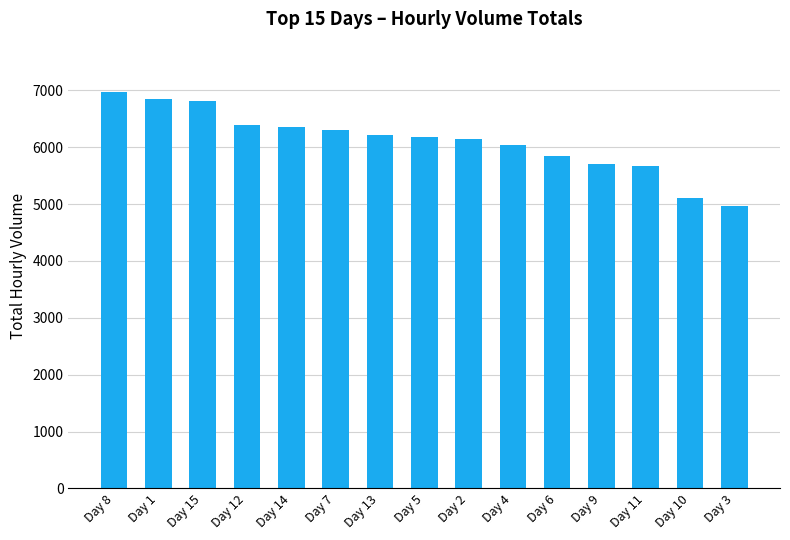

What is the change in value from Day 8 to Day 11?

-1307